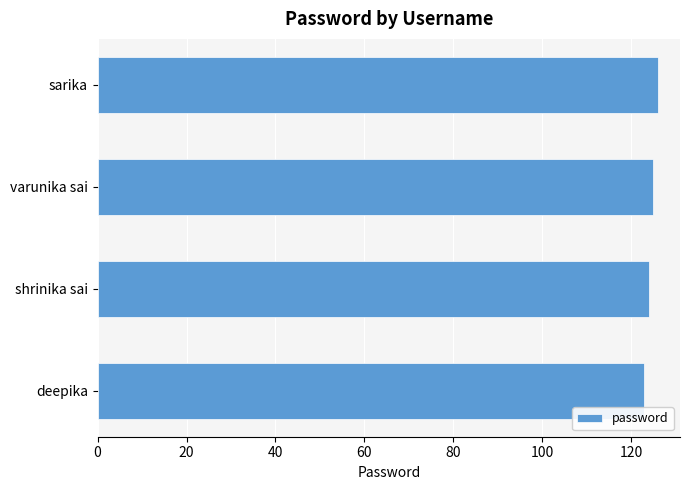

What is the approximate value at shrinika sai?

124